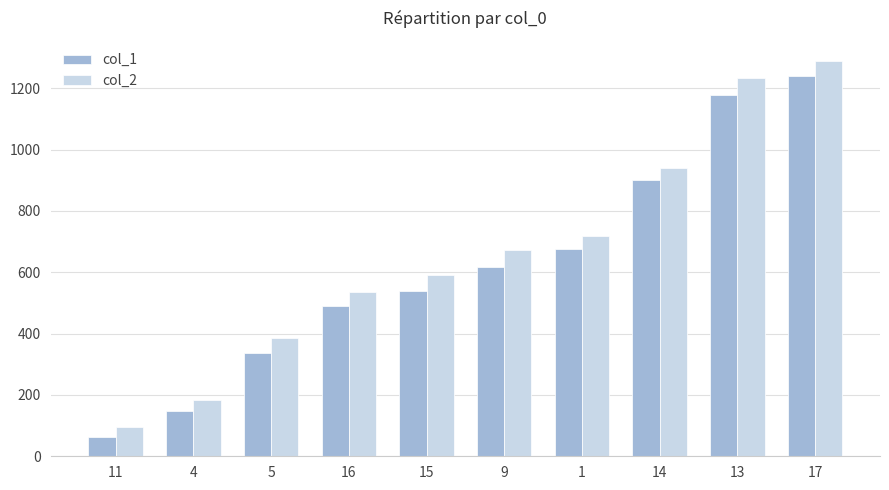

What is the label of the 4th bar from the right?

1